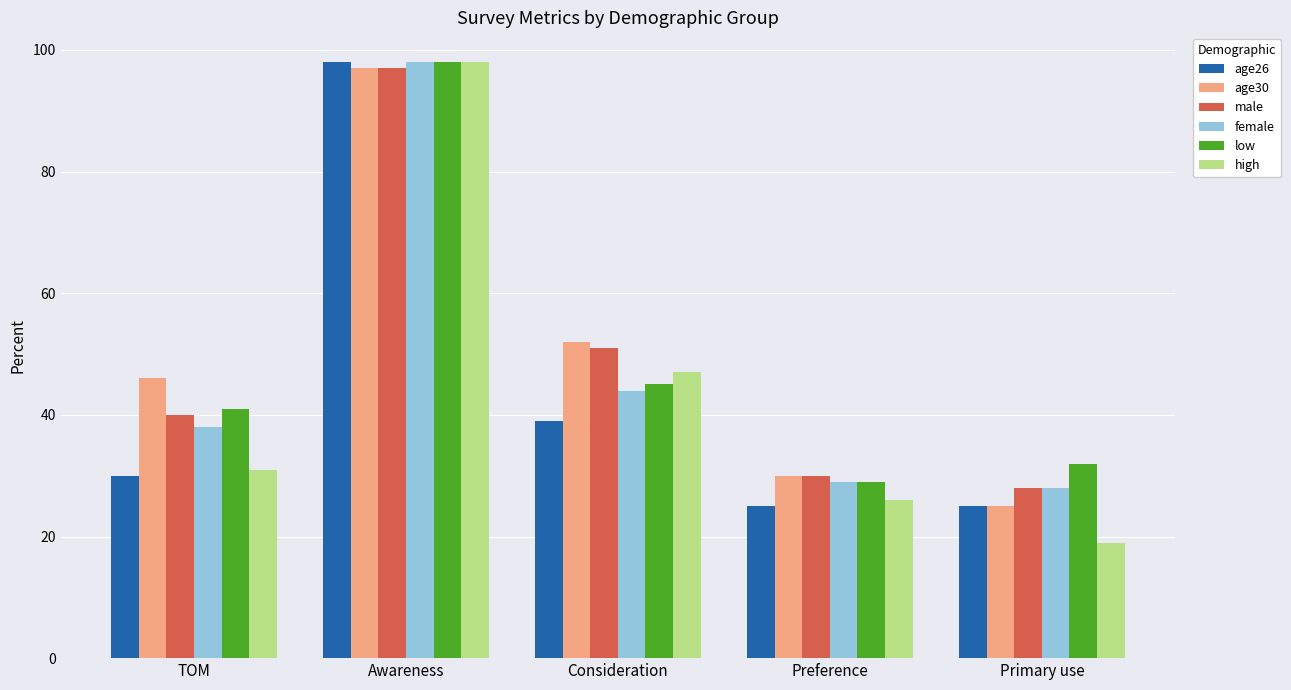

Where is male nearest to the value 62?

Consideration